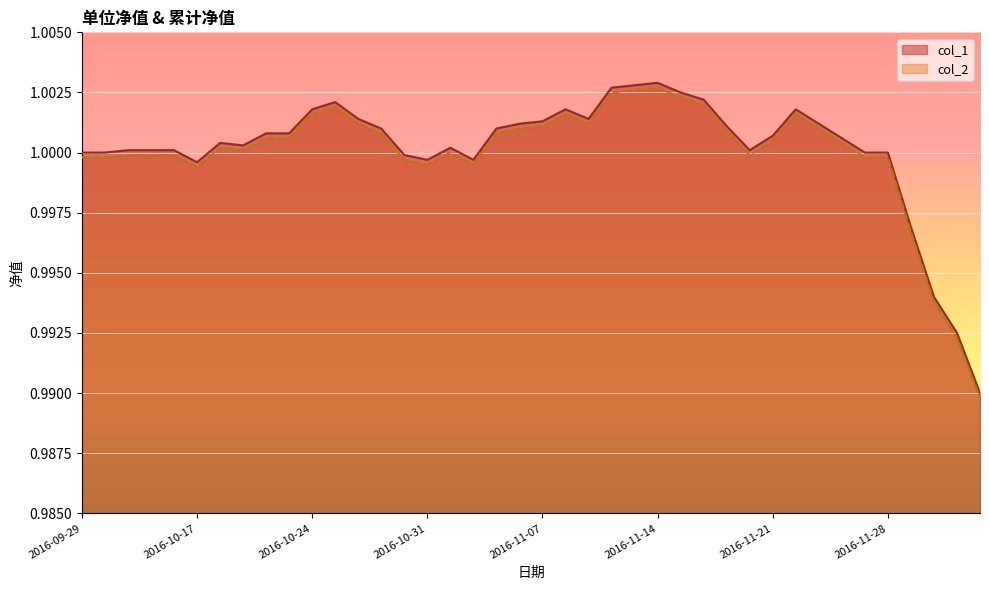

Reading left to right, transcribe all the data shown in this chart.

col_1: 1.0	1.0	1.0	1.0	1.0	1.0	1.0	1.0	1.0	1.0	1.0	1.0	1.0	1.0	1.0	1.0	1.0	1.0	1.0	1.0	1.0	1.0	1.0	1.0	1.0	1.0	1.0	1.0	1.0	1.0	1.0	1.0	1.0	1.0	1.0	1.0	1.0	1.0	1.0	1.0
col_2: 1.0	1.0	1.0	1.0	1.0	1.0	1.0	1.0	1.0	1.0	1.0	1.0	1.0	1.0	1.0	1.0	1.0	1.0	1.0	1.0	1.0	1.0	1.0	1.0	1.0	1.0	1.0	1.0	1.0	1.0	1.0	1.0	1.0	1.0	1.0	1.0	1.0	1.0	1.0	1.0